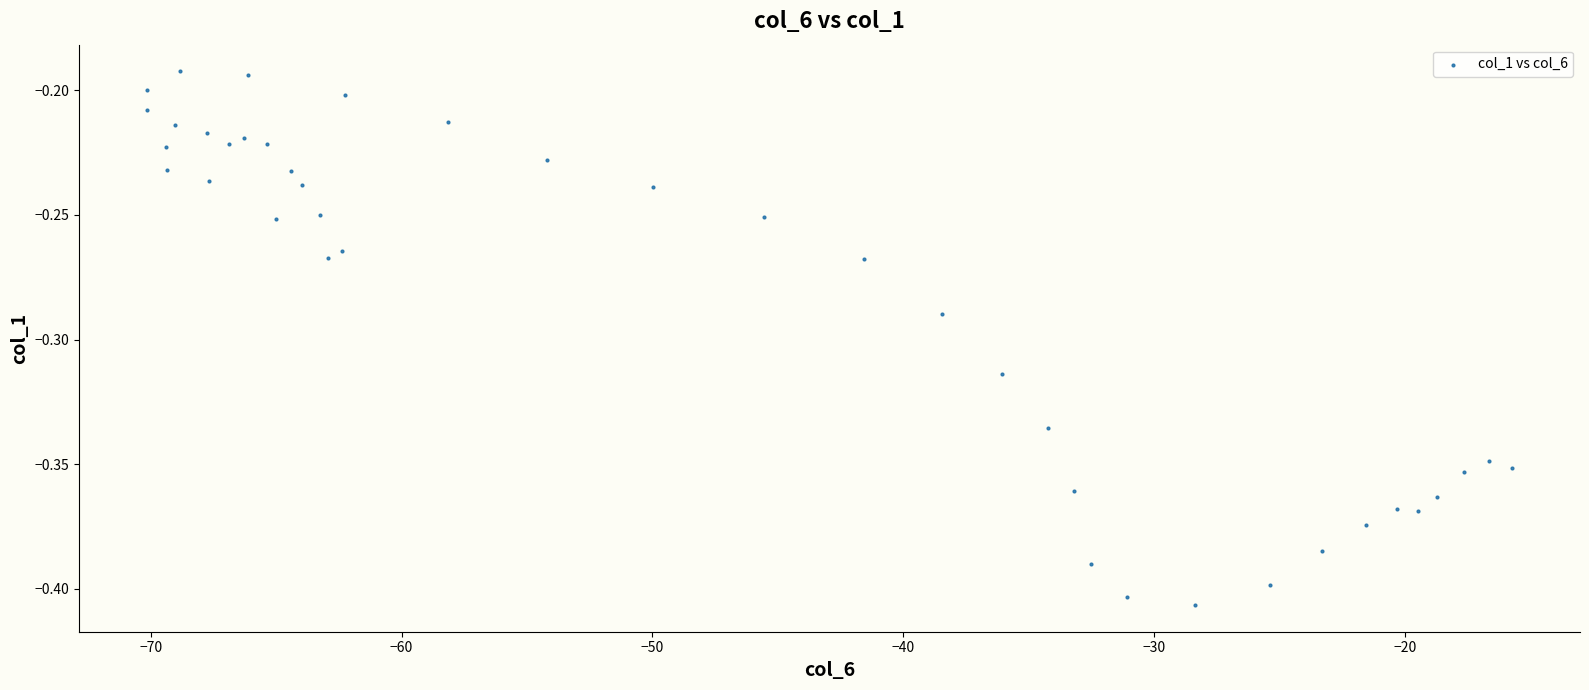

What is the range of X values (max minus min)?

54.4